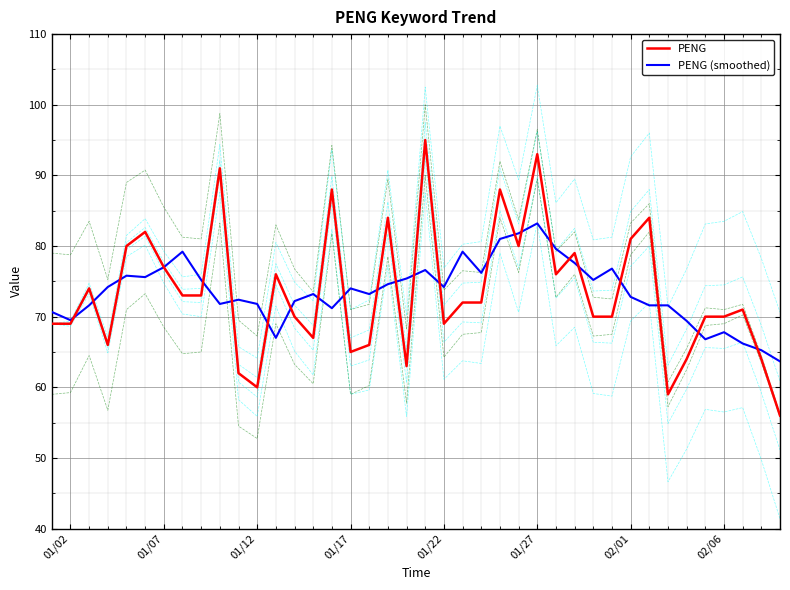

Is it true that PENG (smoothed) equals 101.5 at 02/06?

False